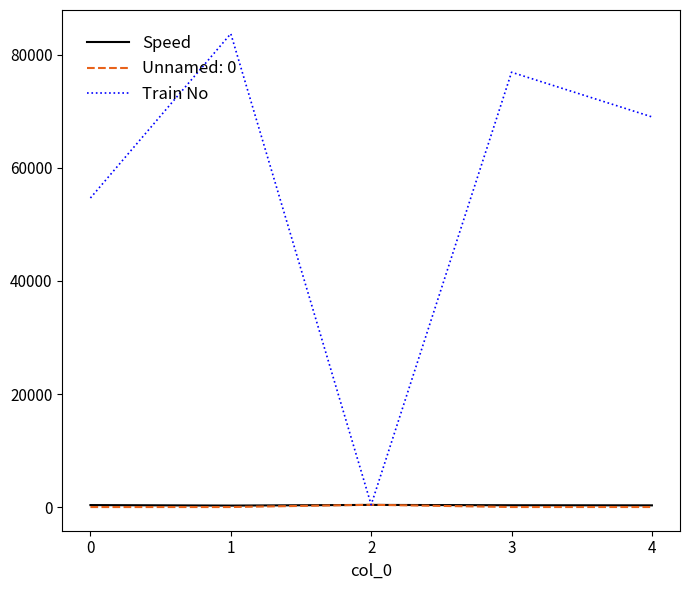

What is the highest value of the Train No series?

83746